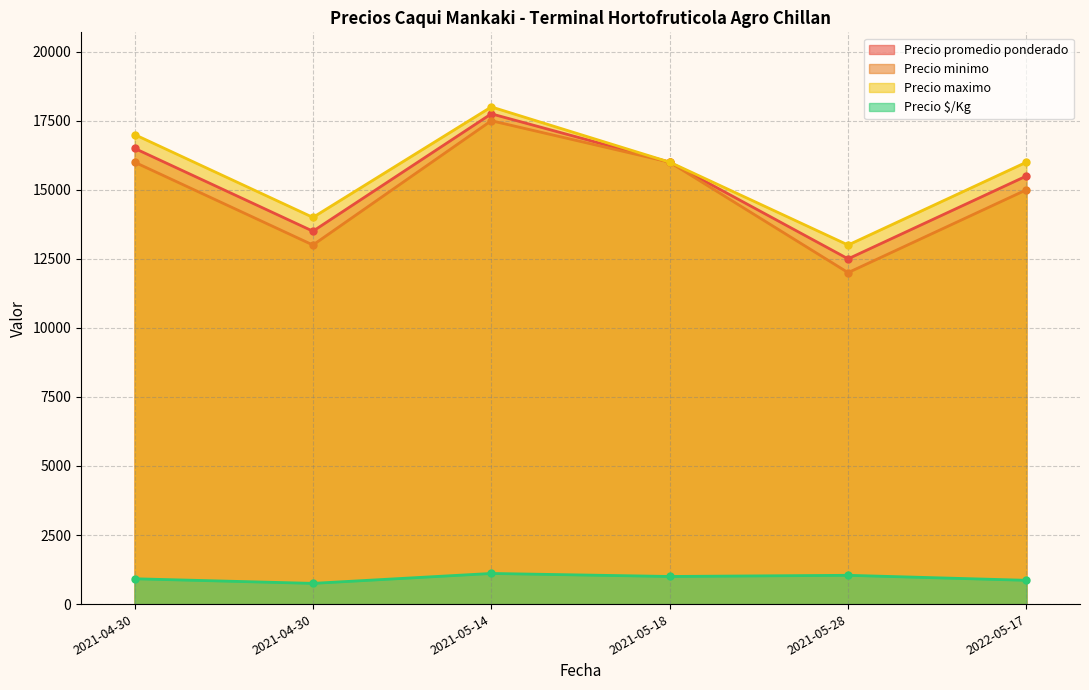

Reading left to right, extract all data points from this chart.

Precio promedio ponderado: 2021-04-30=16500	2021-04-30=13500	2021-05-14=17750	2021-05-18=16000	2021-05-28=12500	2022-05-17=15500
Precio minimo: 2021-04-30=16000	2021-04-30=13000	2021-05-14=17500	2021-05-18=16000	2021-05-28=12000	2022-05-17=15000
Precio maximo: 2021-04-30=17000	2021-04-30=14000	2021-05-14=18000	2021-05-18=16000	2021-05-28=13000	2022-05-17=16000
Precio $/Kg: 2021-04-30=917	2021-04-30=750	2021-05-14=1109	2021-05-18=1000	2021-05-28=1042	2022-05-17=861